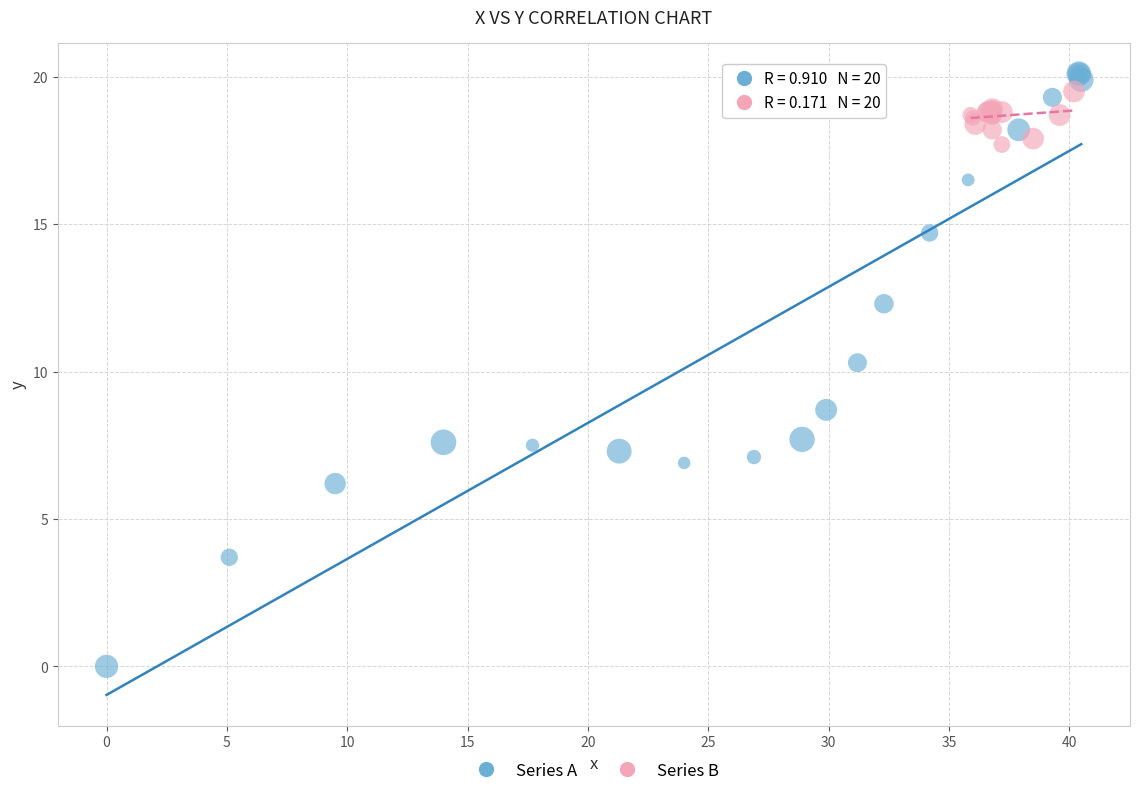

Which series has the largest Y range (max minus min)?

Series A